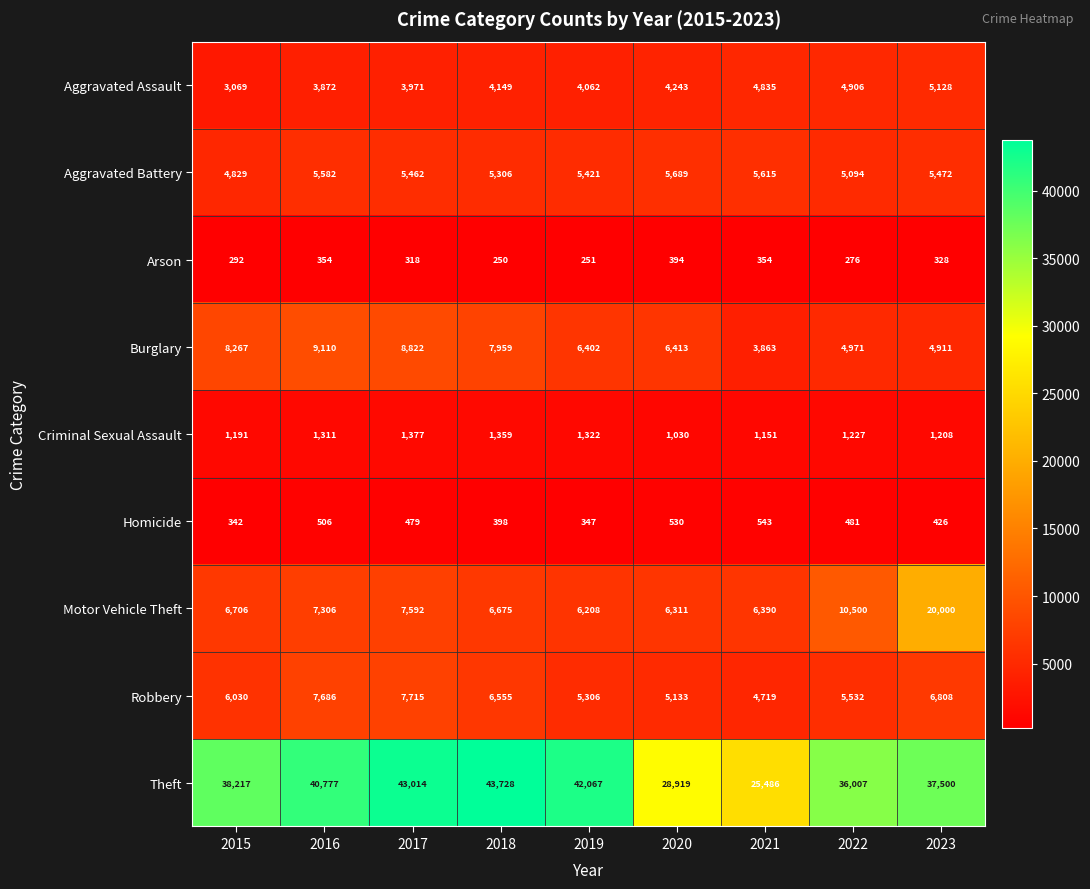

How many series are shown in this chart?

9